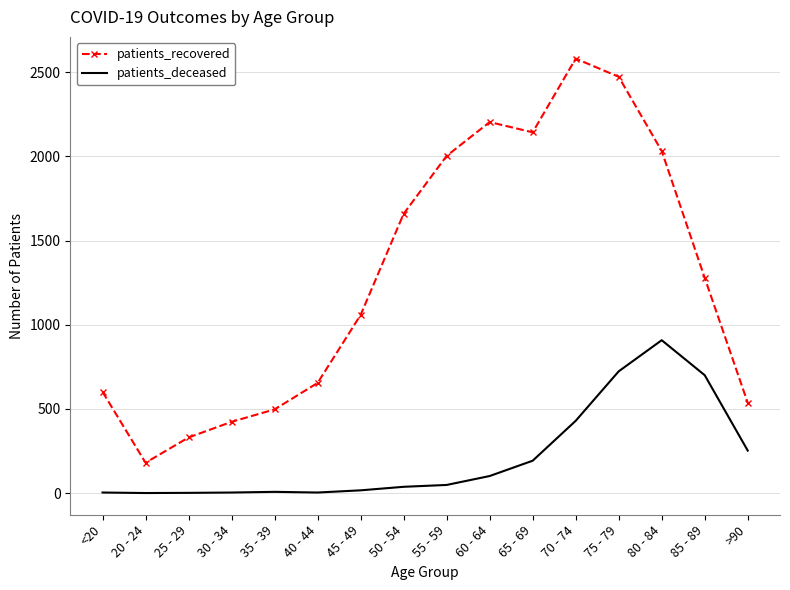

Rank the series at 60 - 64 from highest to lowest value.

patients_recovered, patients_deceased